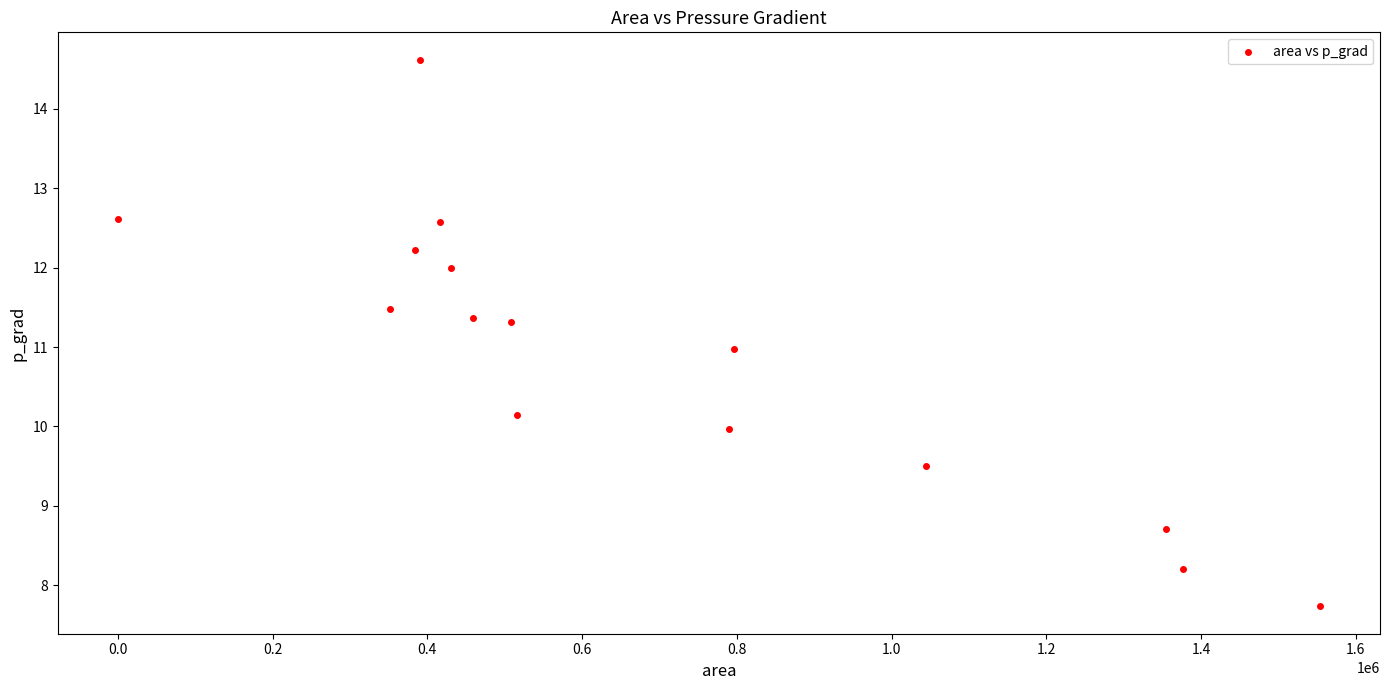

What is the range of X values (max minus min)?

1553750.0